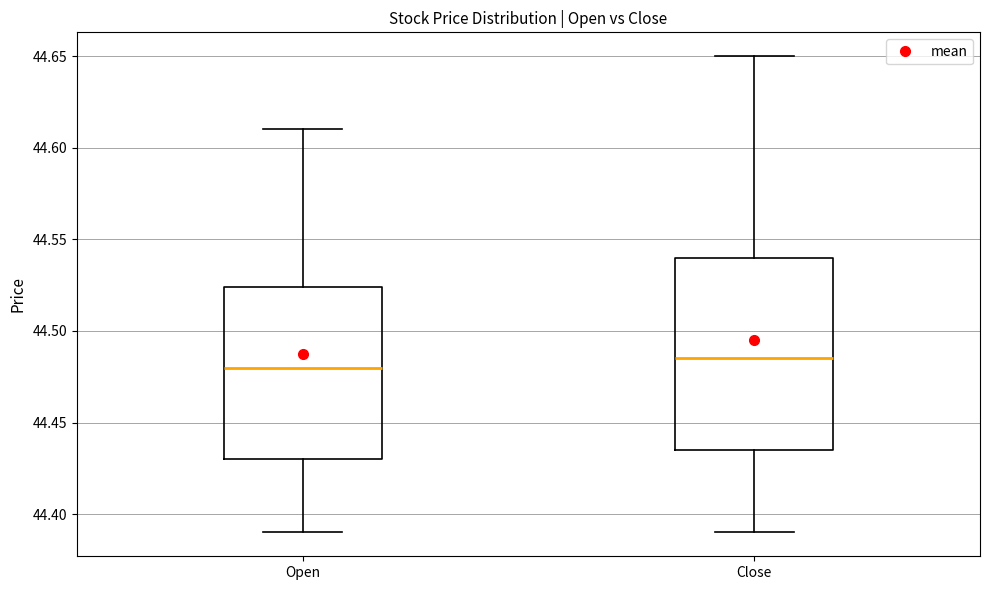

Which box has the highest median line?

Close